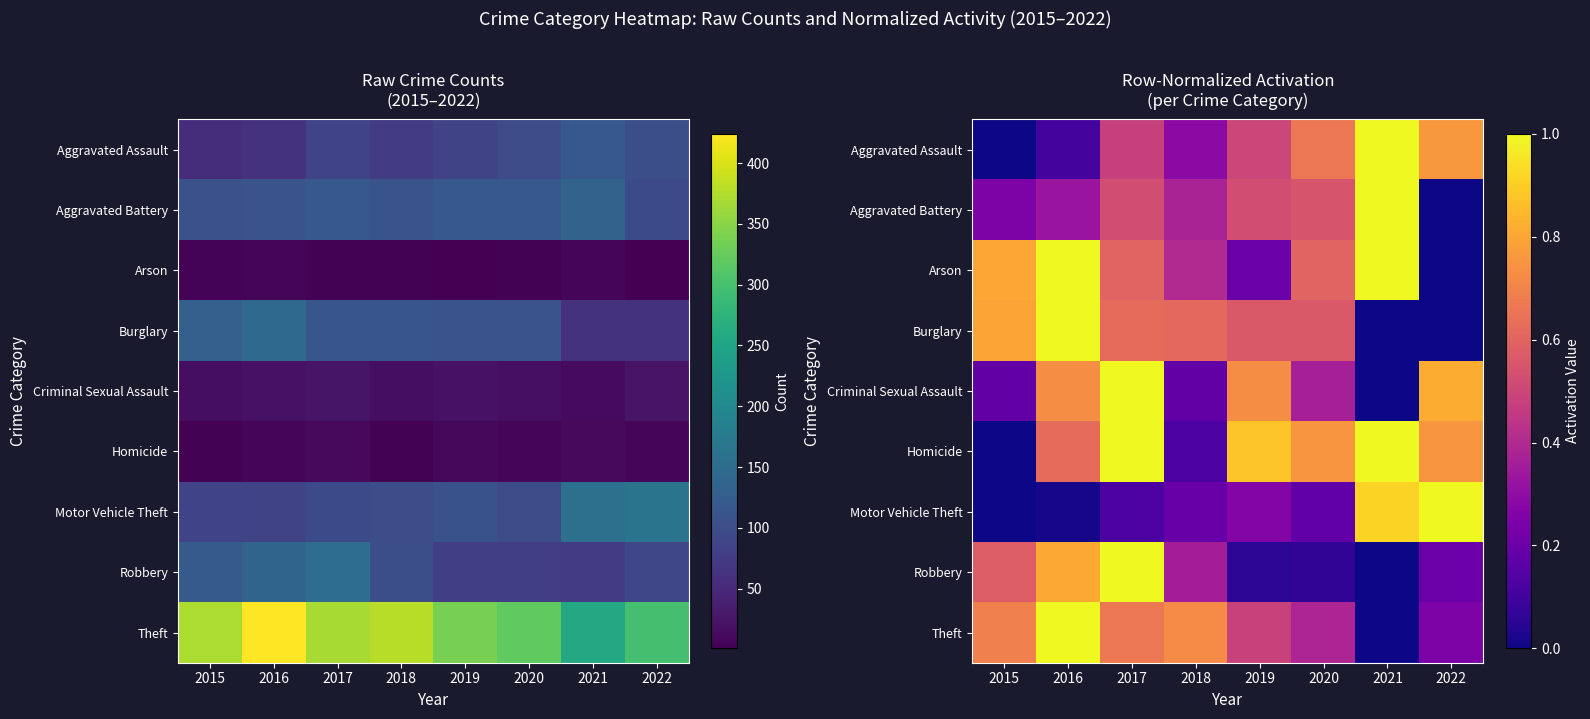

At which category is the sum across all series the highest?

2017